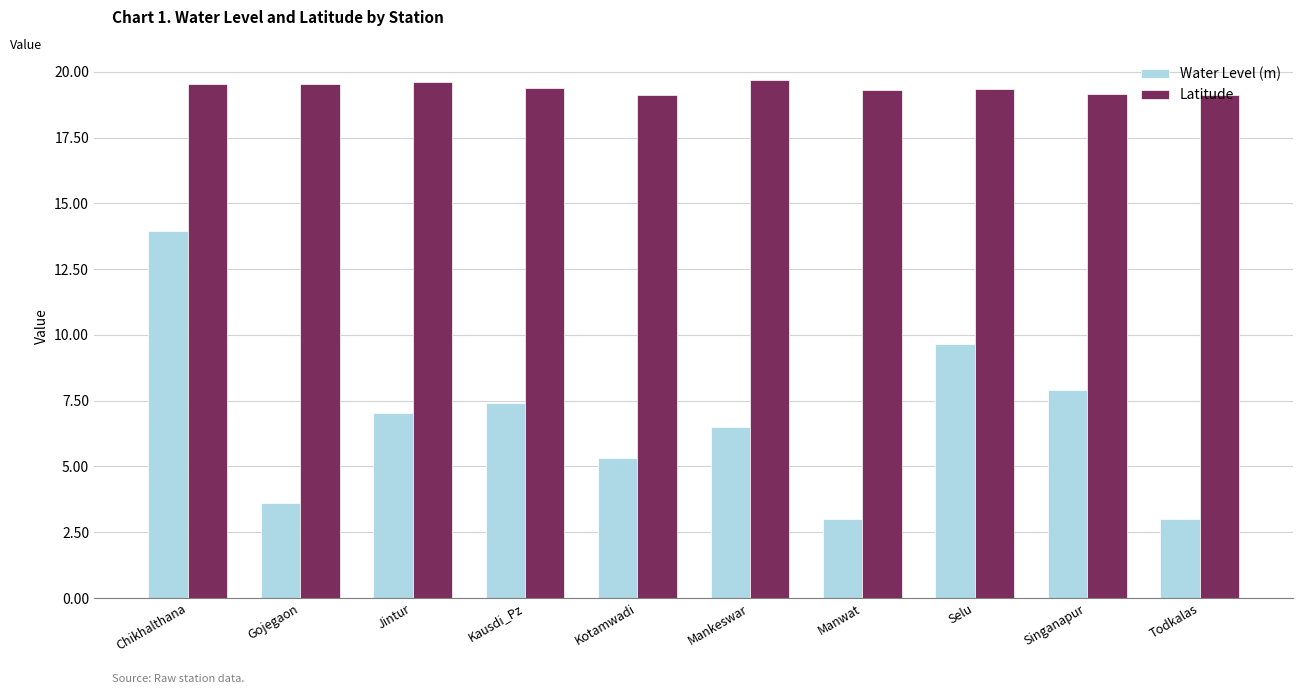

What is the greatest value displayed?

19.7